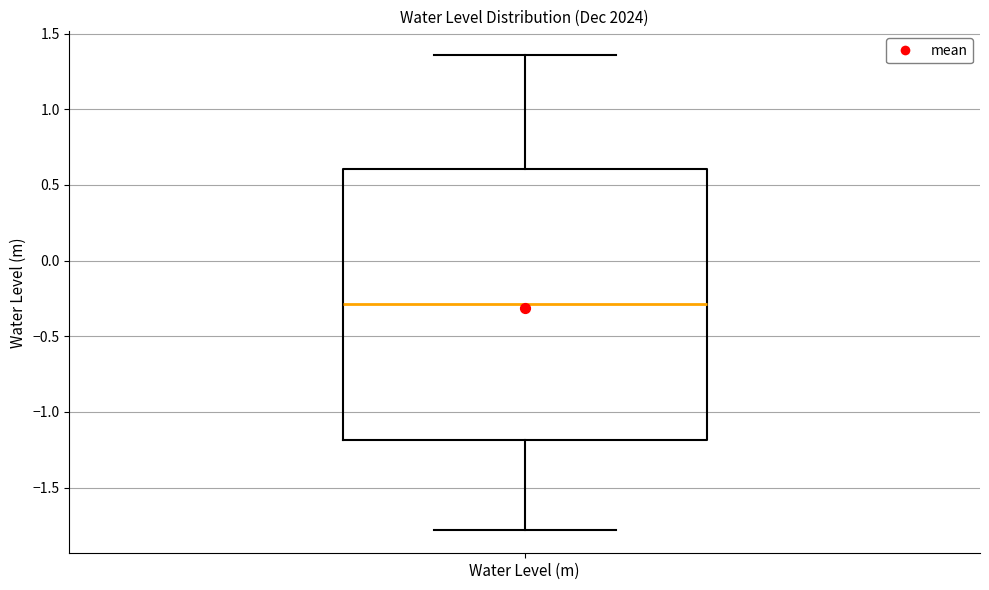

Transcribe this box plot: give where the median line is, the range the box spans, and where the two whiskers end, as read against the y-axis. The values are not printed on the chart, so give them approximately, as read against the axis.

median -0.30, box -1.20 to 0.60, whiskers -1.80 to 1.35